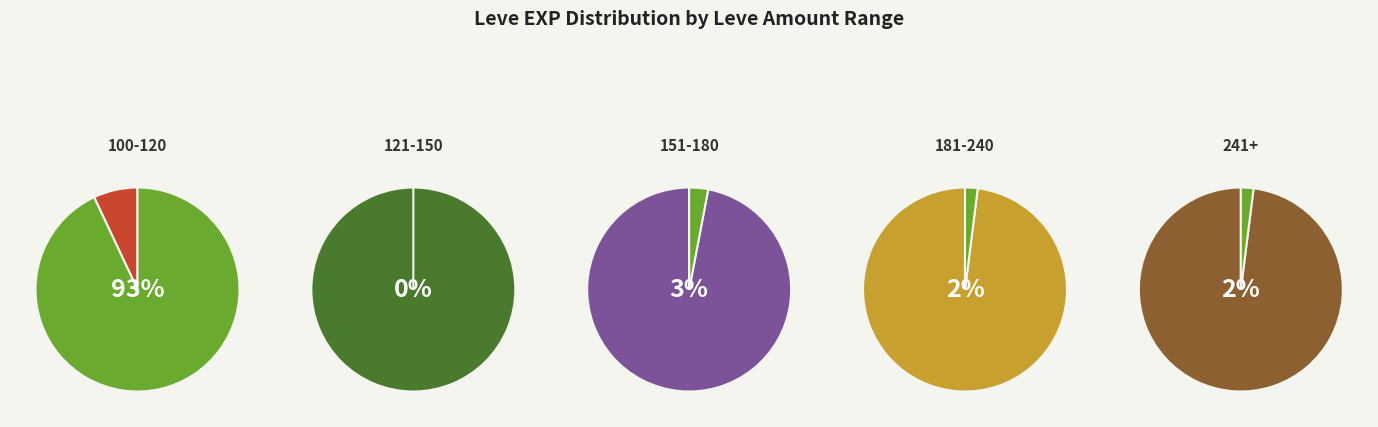

True or false: Apple Tart(20) accounts for 2% of the total.

True